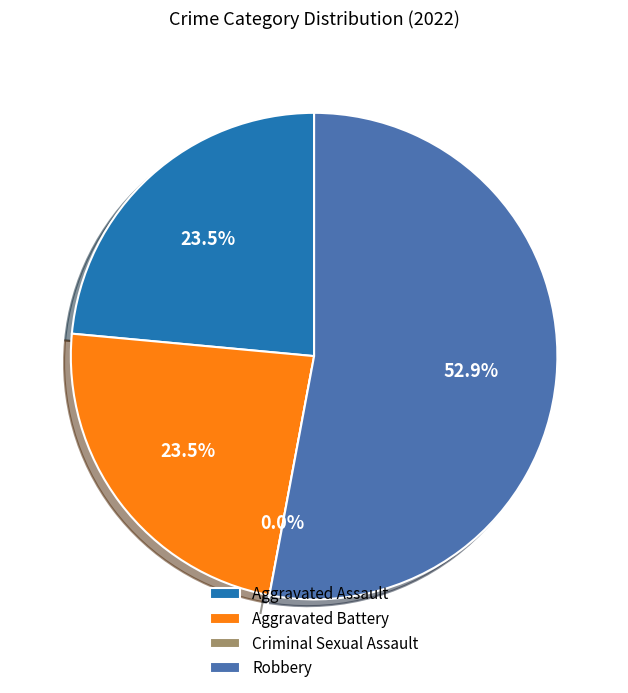

To the nearest percent, what is the difference between the largest and smallest slice percentages?

53%